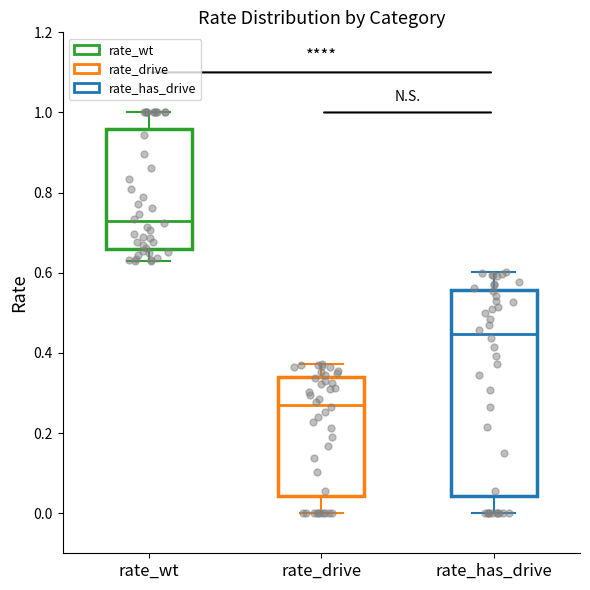

Comparing the boxes themselves (not the whiskers), which one is the tallest?

rate_has_drive